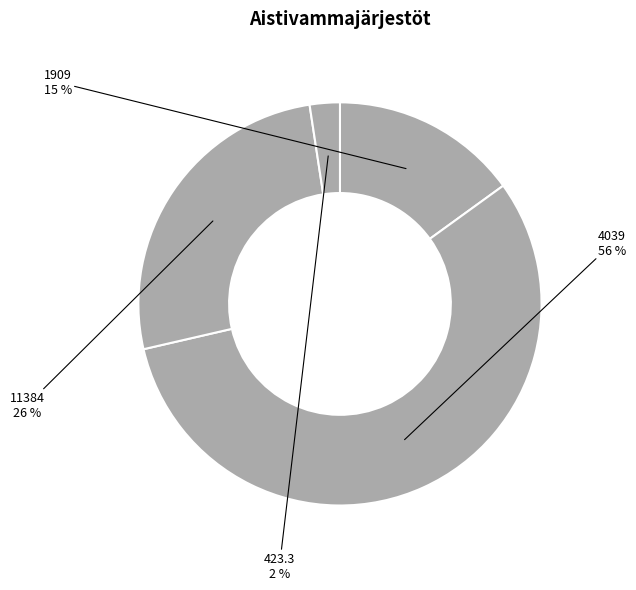

What is the majority slice?

4039